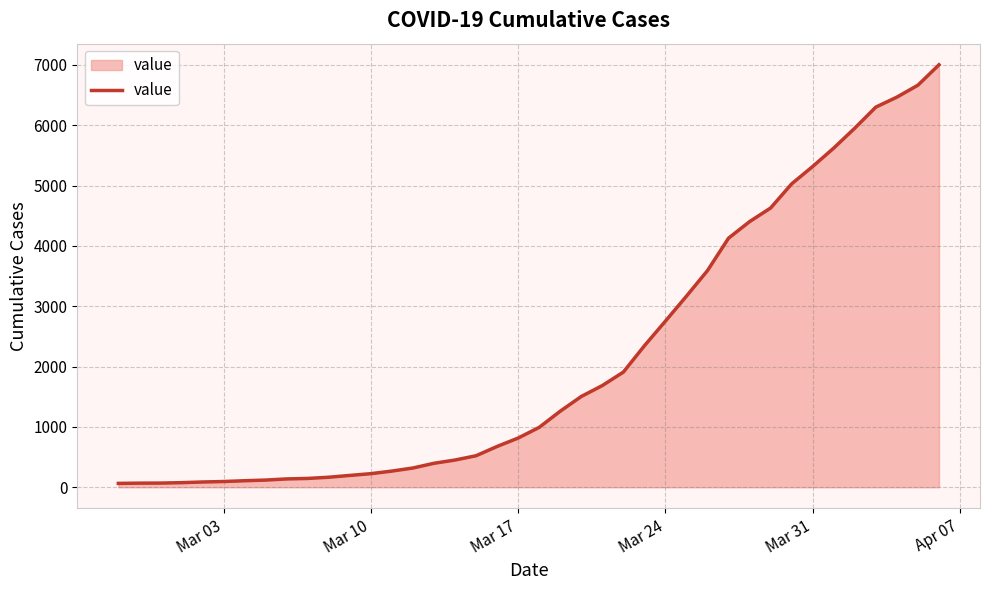

What is the difference between the maximum and minimum values?

6937